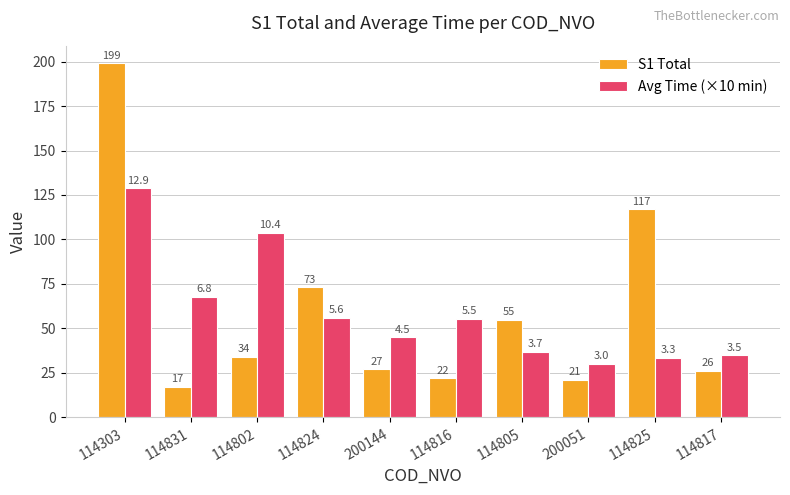

The value of Avg Time (×10 min) at 114802 is 103.6. True or false?

True